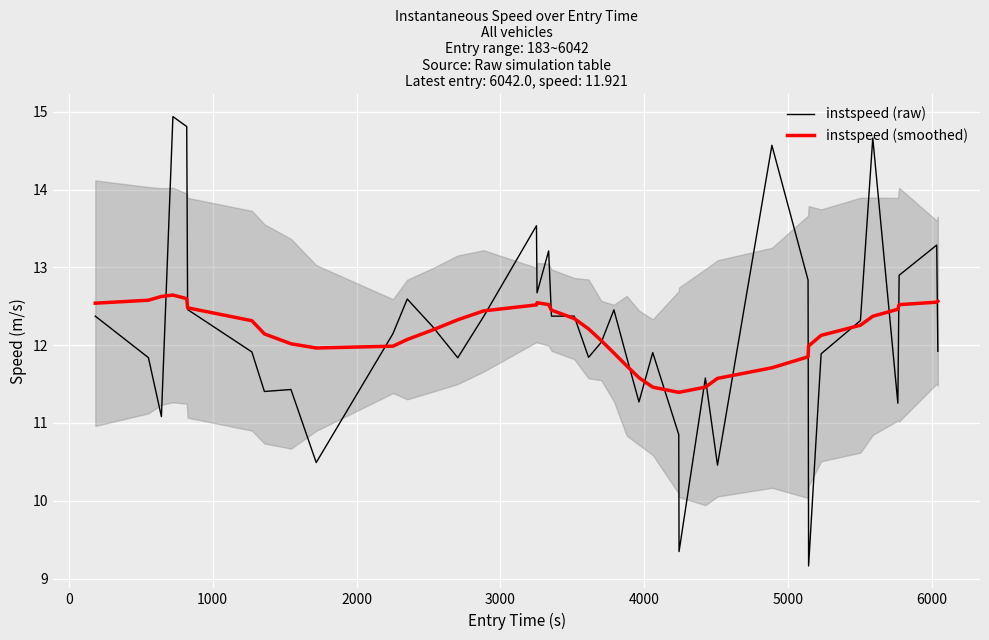

What is the lowest value of the instspeed (raw) series?

9.2